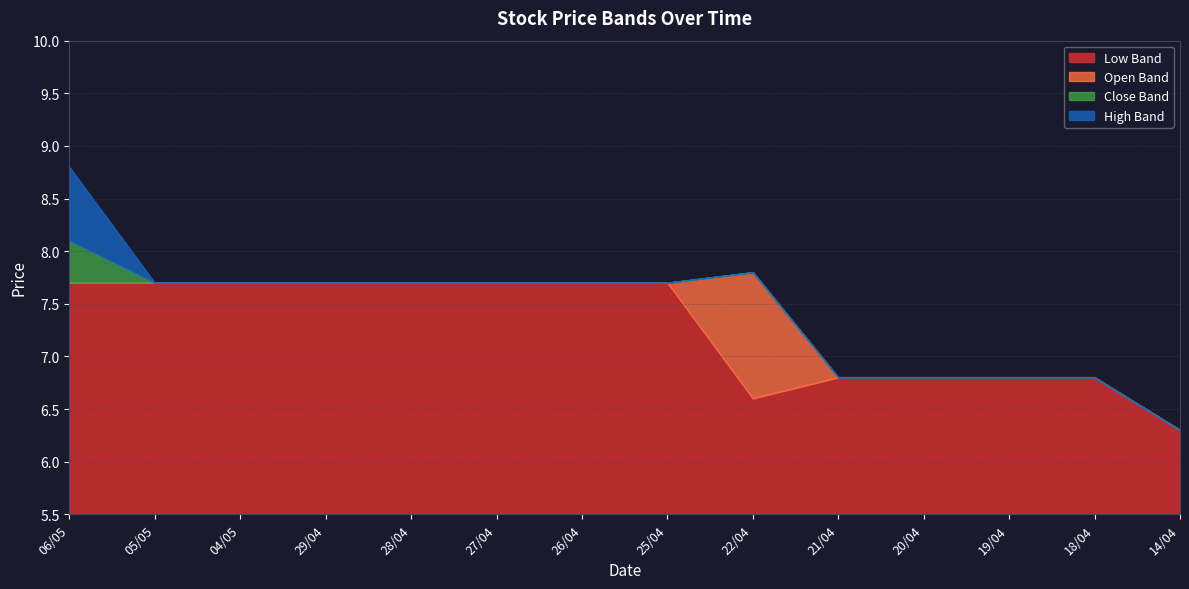

What is the label of the 12th point from the right?

04/05